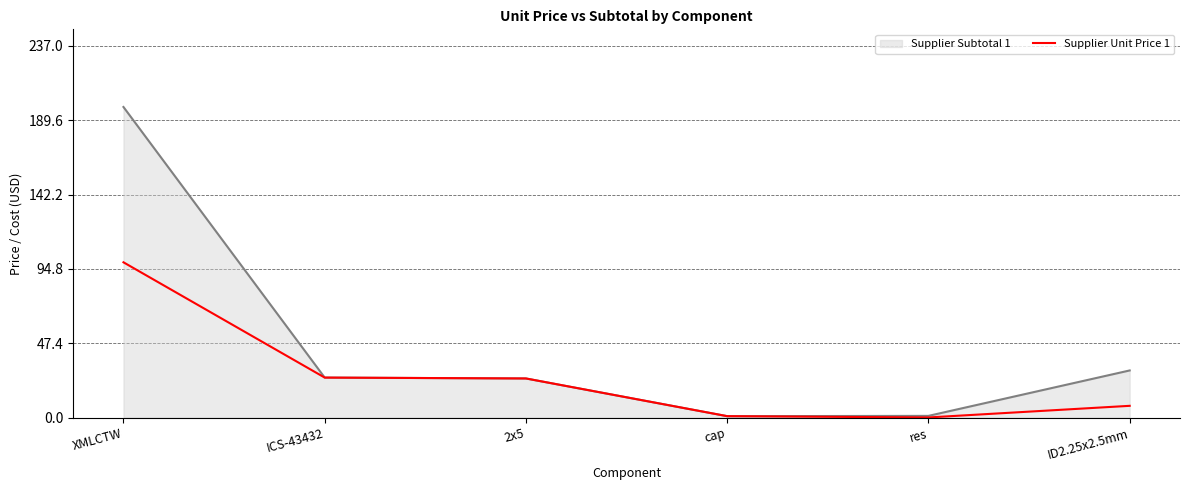

The Supplier Subtotal 1 series shows 25.0 at 2x5. True or false?

True